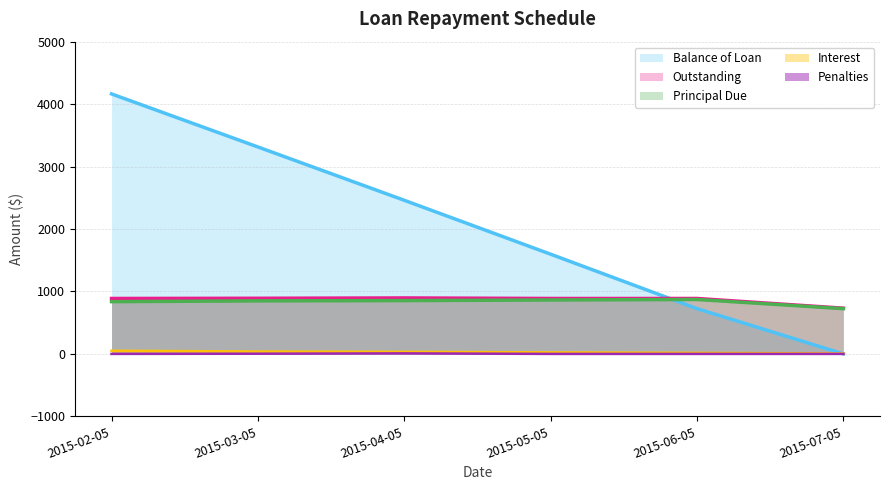

Which category has the highest value in the Balance of Loan series?

2015-02-05